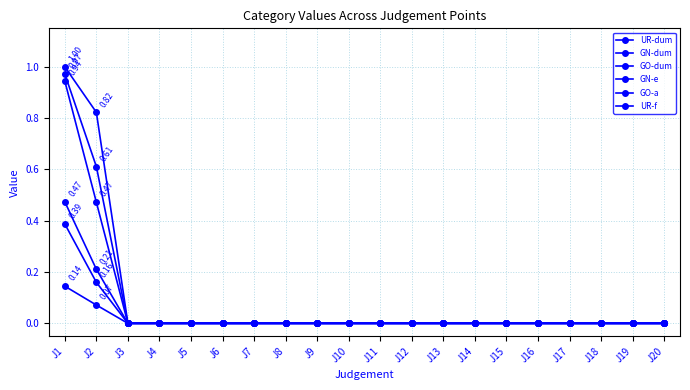

Count the number of data series in this chart.

6